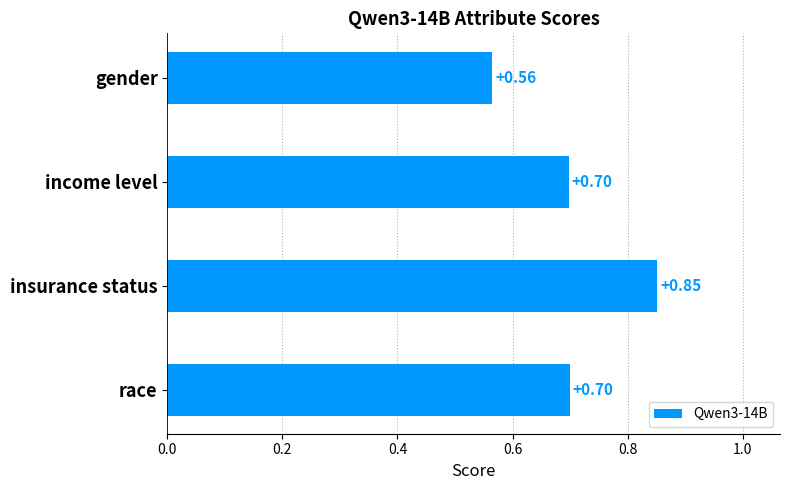

What is the change in value from gender to income level?

+0.1